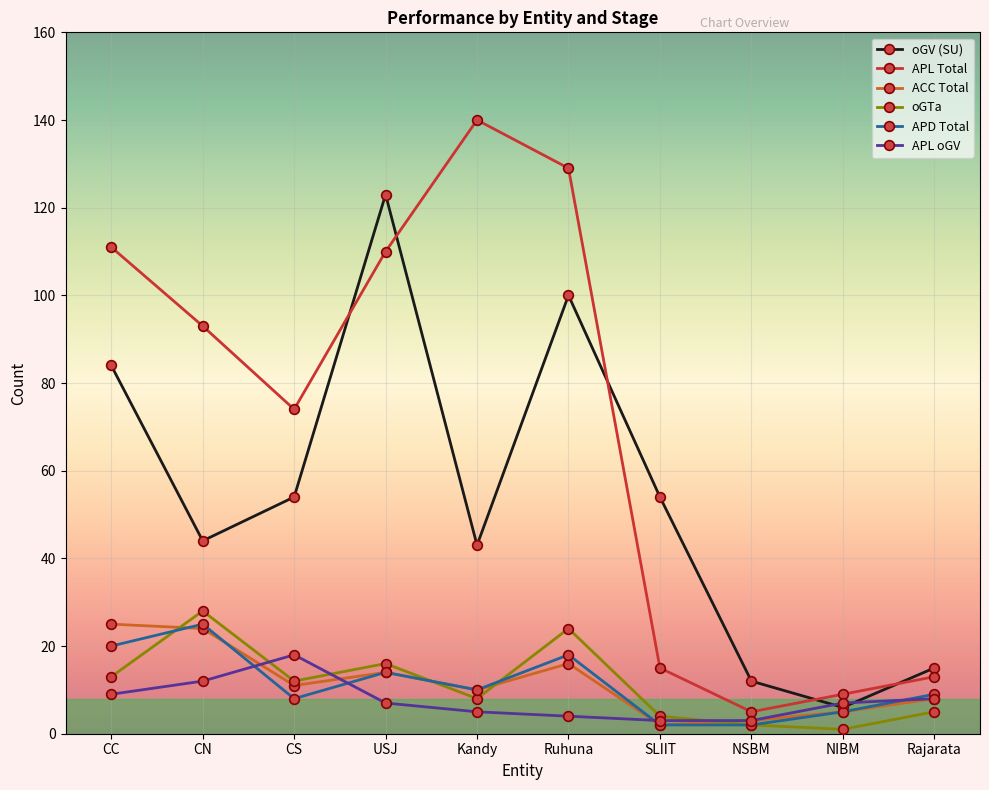

What is the highest value of the APD Total series?

25